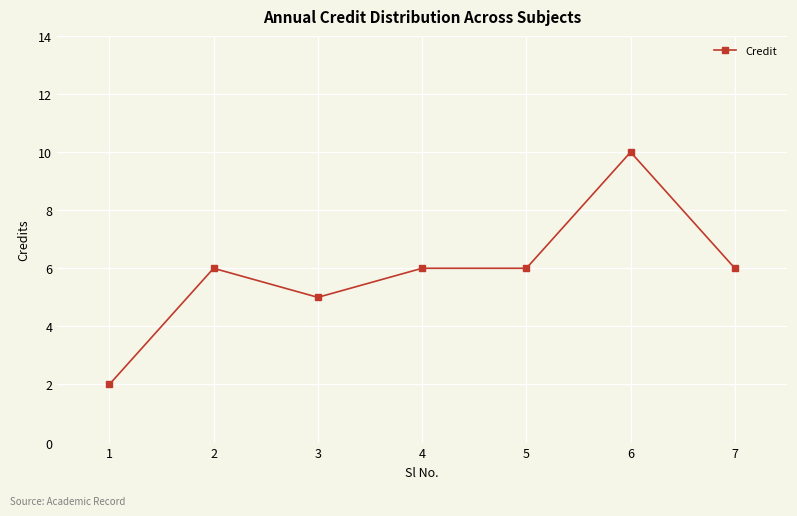

The value at 3 is 3. True or false?

False